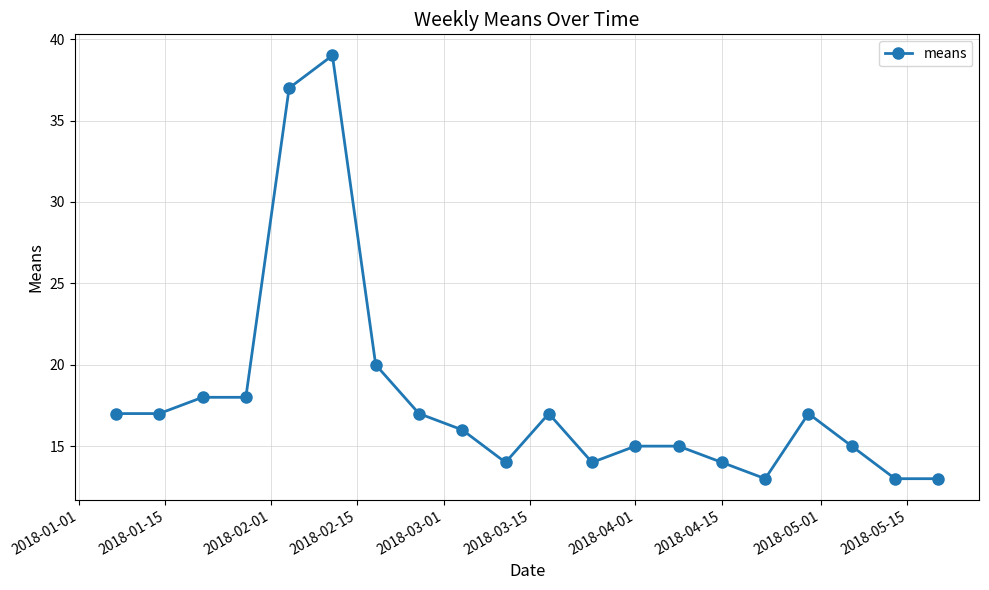

What is the minimum value shown in the chart?

13